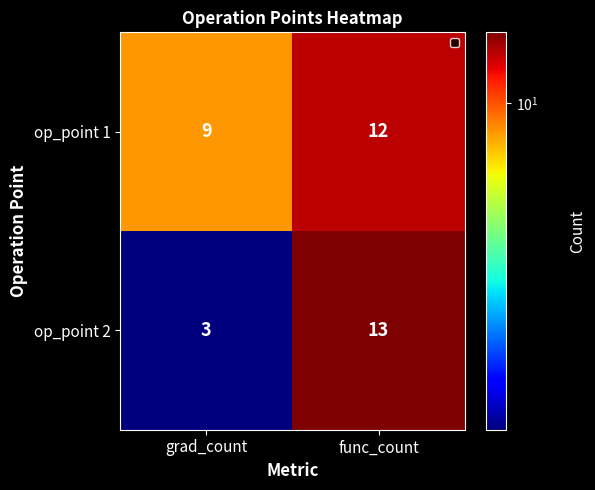

What is the difference between the op_point 1 values at func_count and grad_count?

3